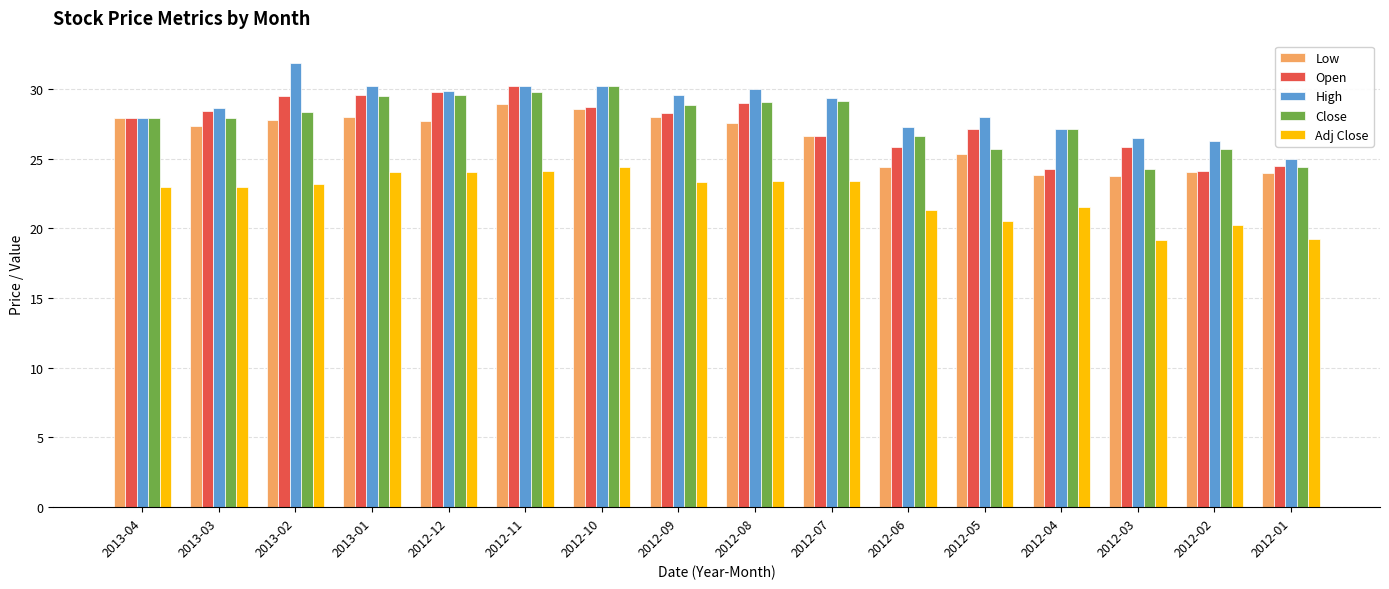

What is the highest value of the Close series?

30.2